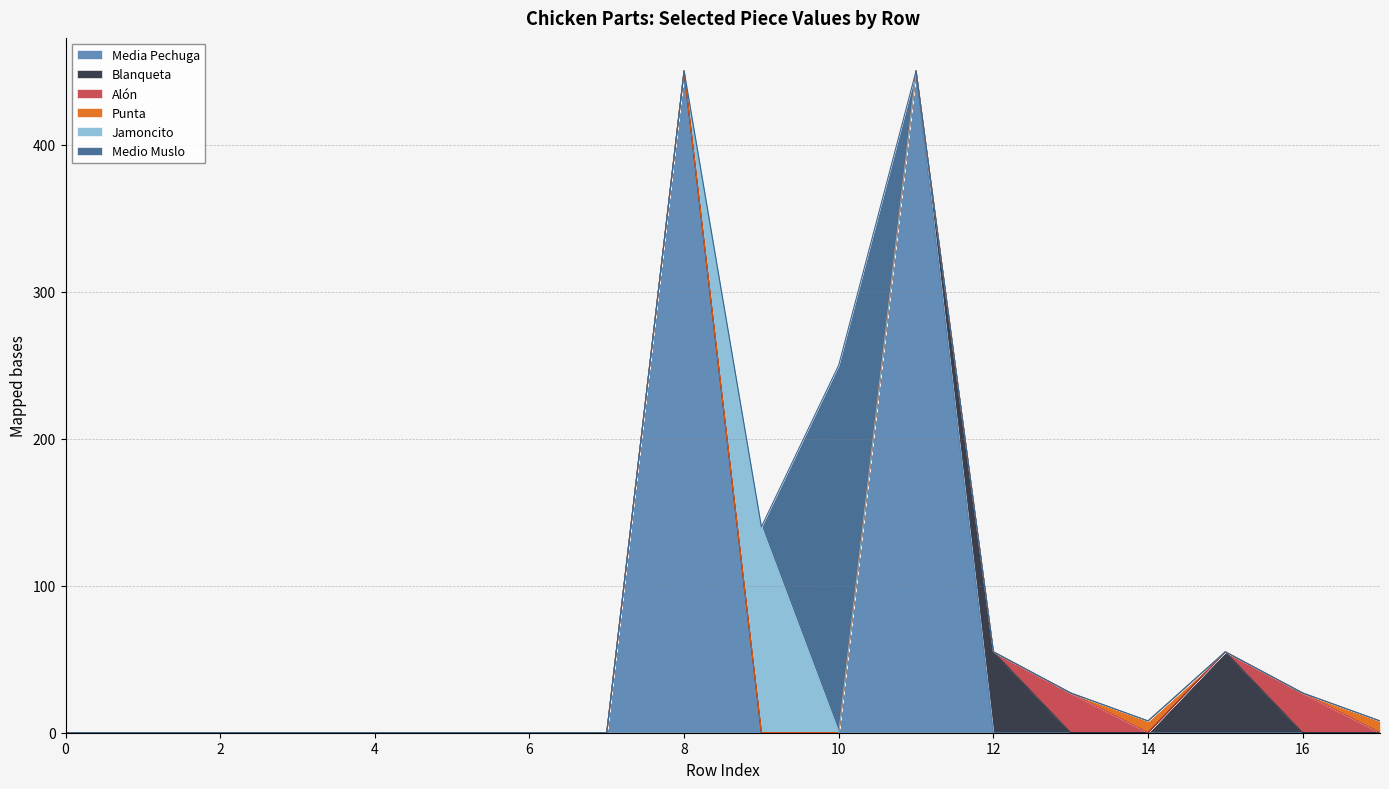

How many lines are shown in the chart?

6